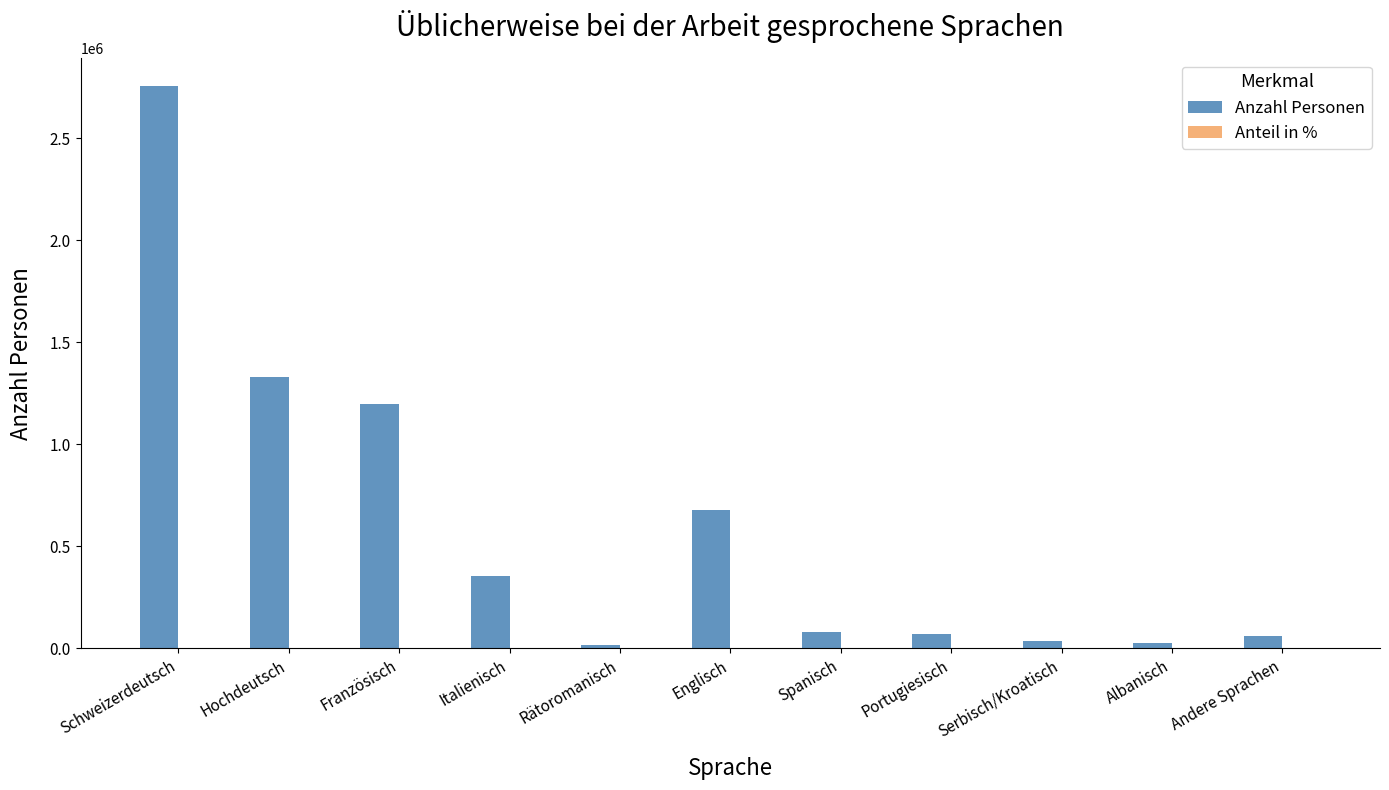

What is the sum of all Anzahl Personen values?

6600623.9